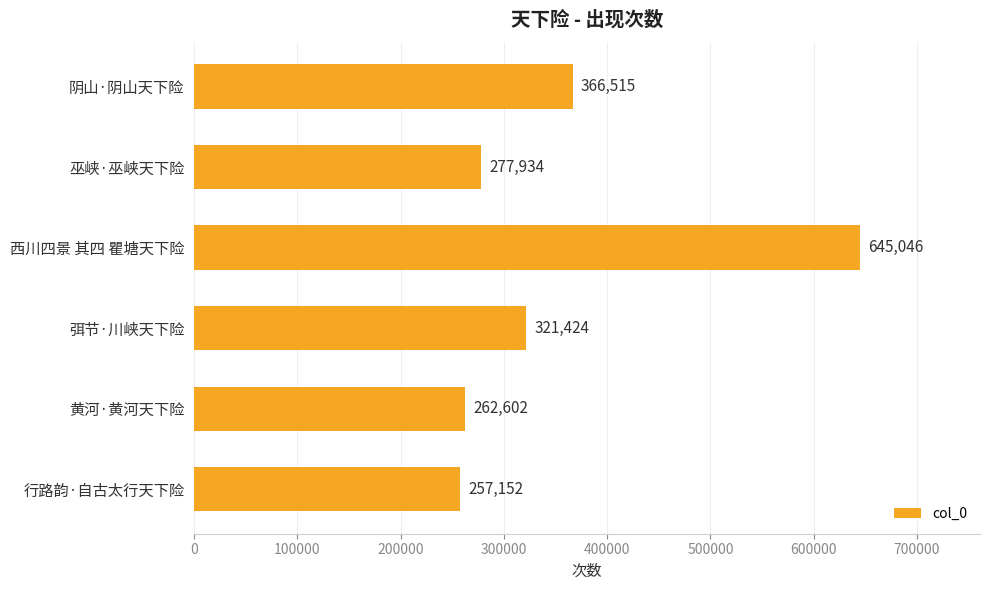

Is it true that the value at 黄河·黄河天下险 is 116046?

False